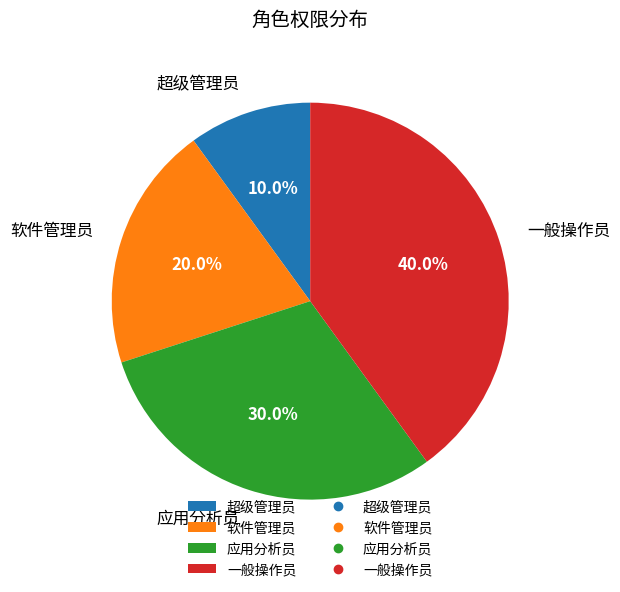

Between 软件管理员 and 一般操作员, which is larger?

一般操作员